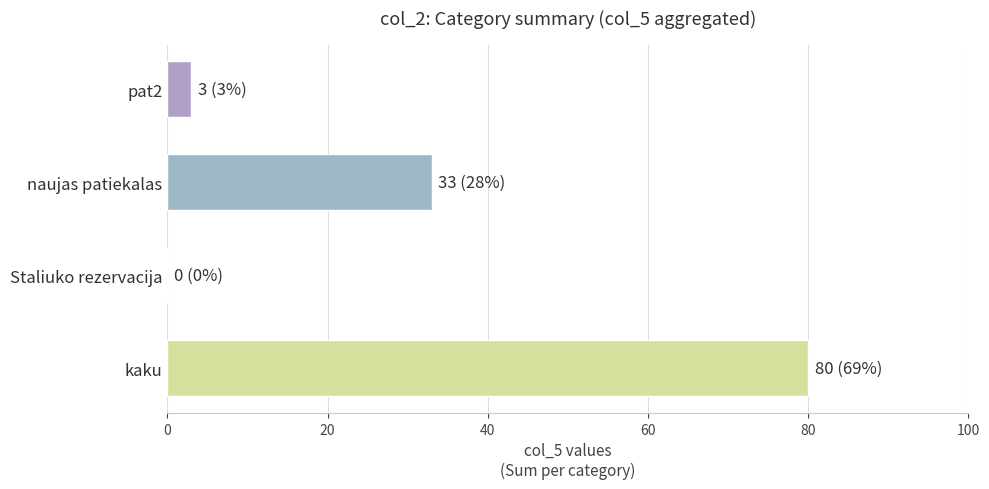

True or false: the data shows 80 at kaku.

True